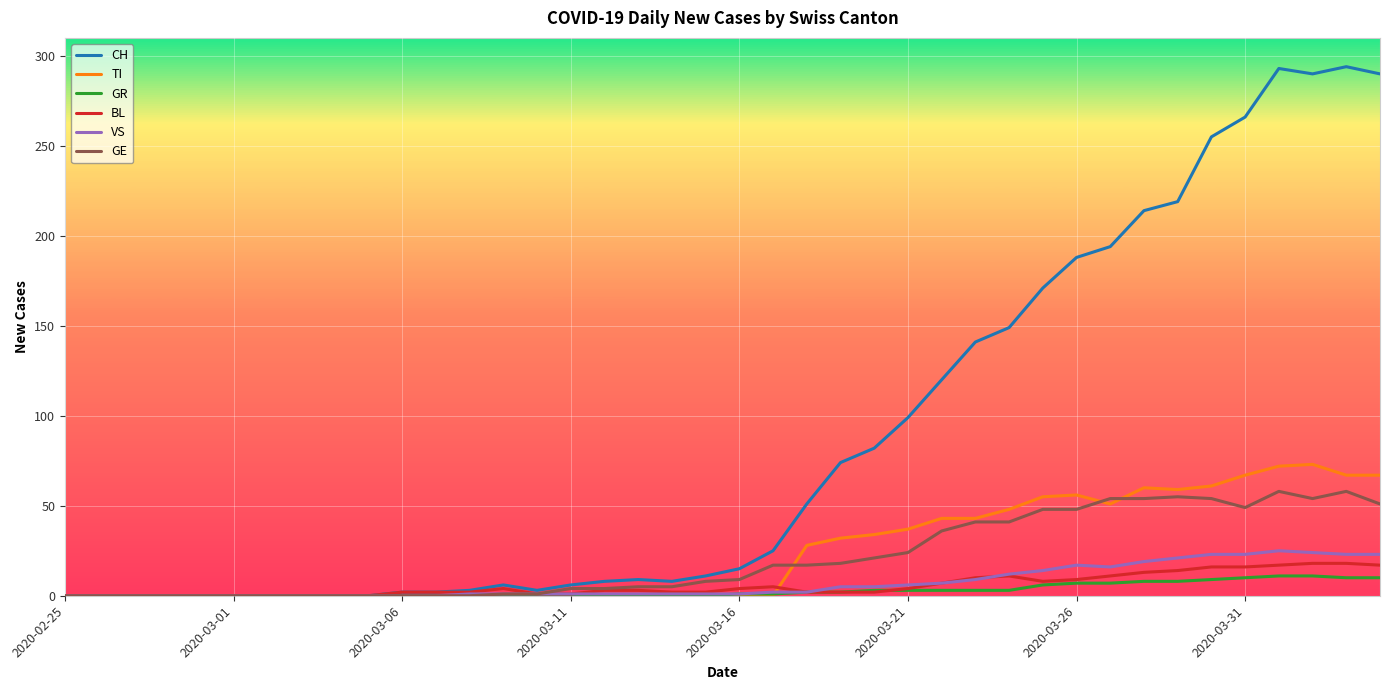

What is the greatest value displayed?

294